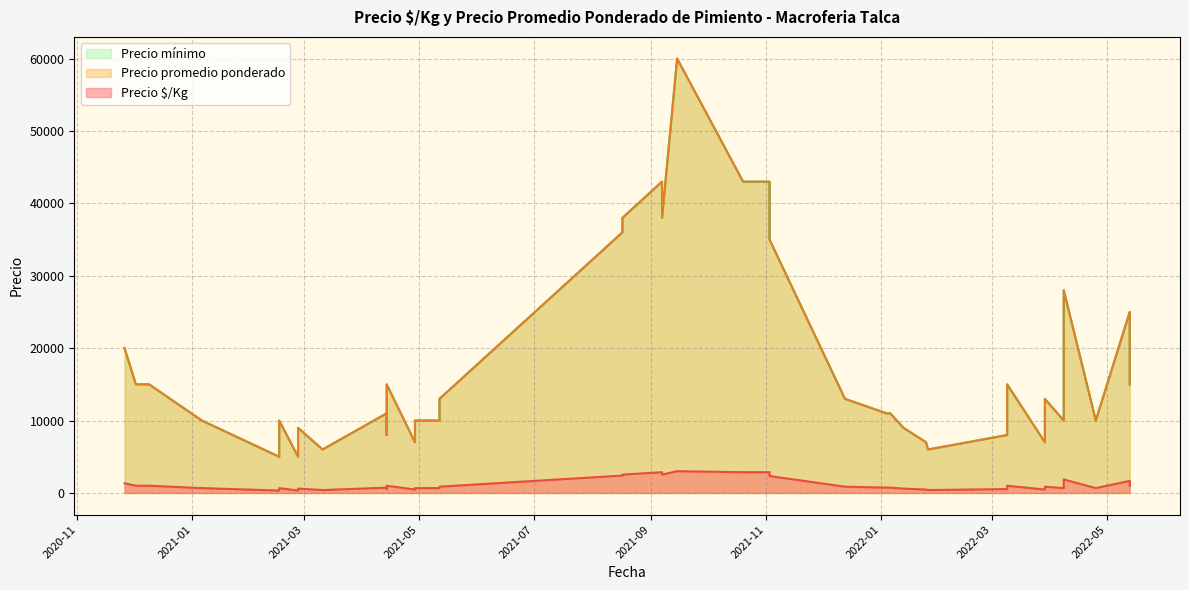

Does the chart have visible grid lines?

Yes